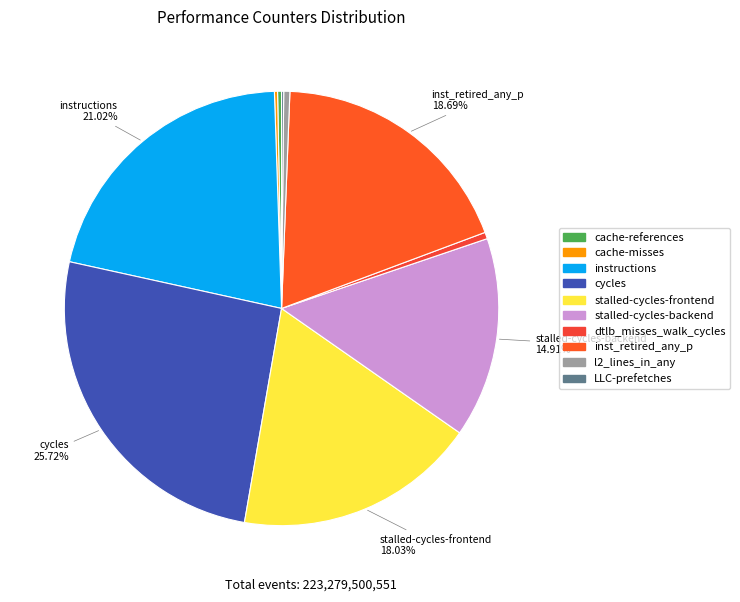

To the nearest percent, what is the average slice percentage?

10%